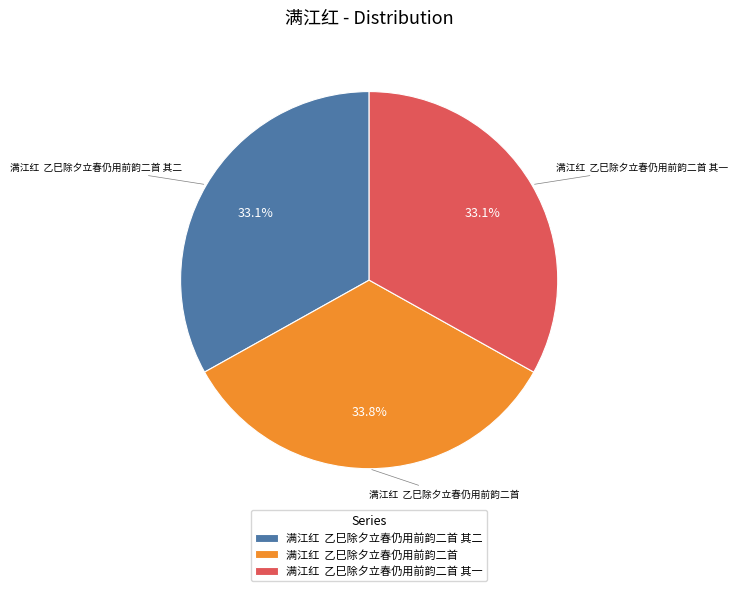

Count the number of slices in the pie.

3